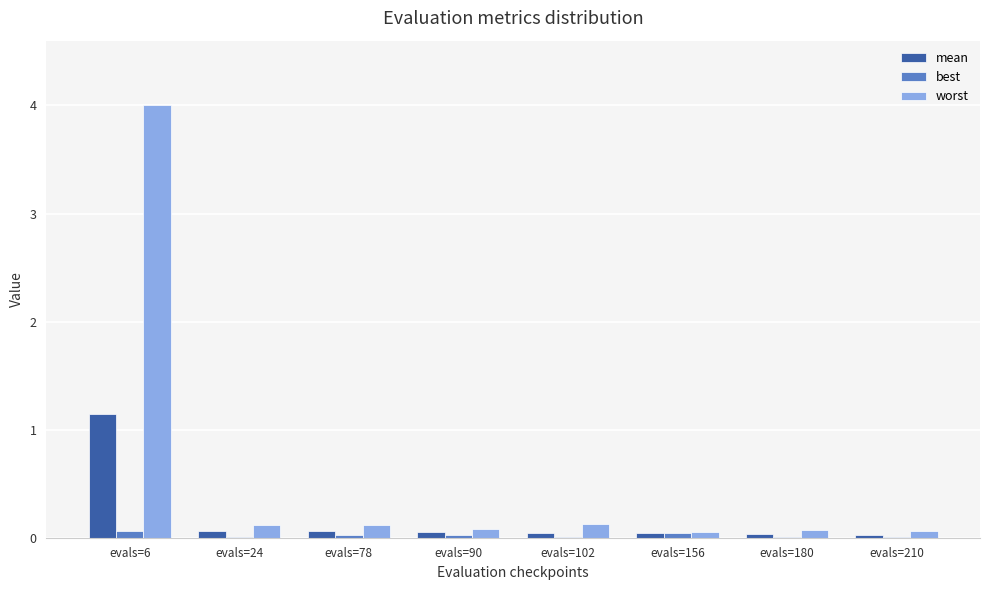

Which series has the largest total across all categories?

worst